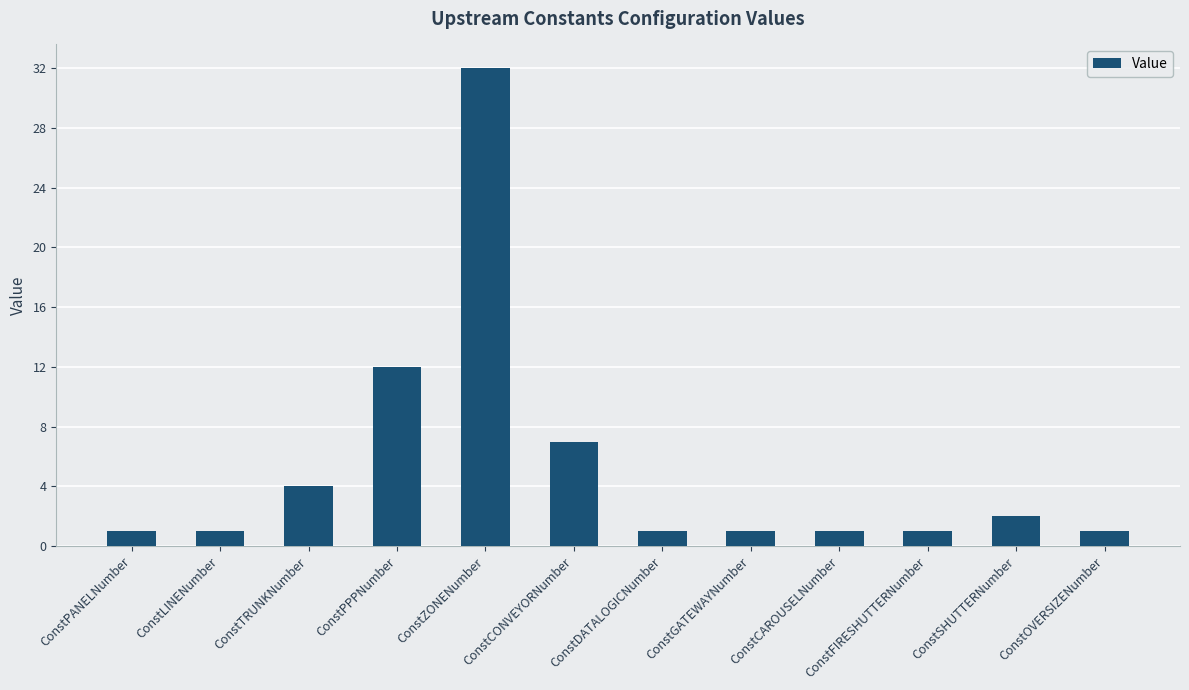

What is the difference between the values at ConstPPPNumber and ConstTRUNKNumber?

8